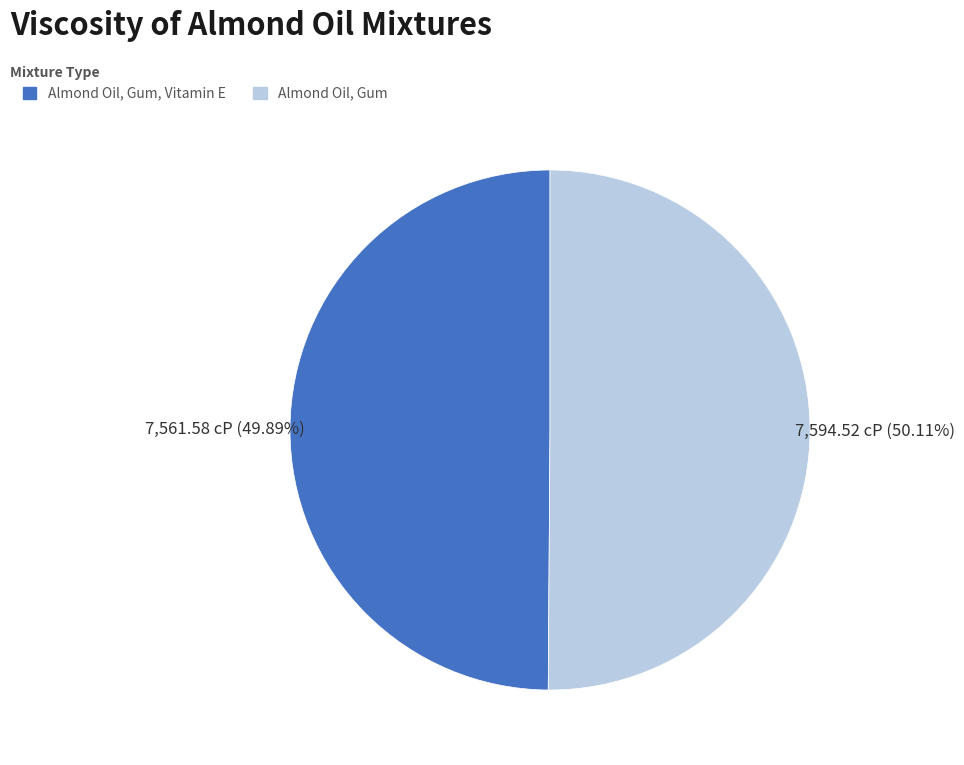

The Almond Oil, Gum, Vitamin E slice represents 41% of the pie. True or false?

False